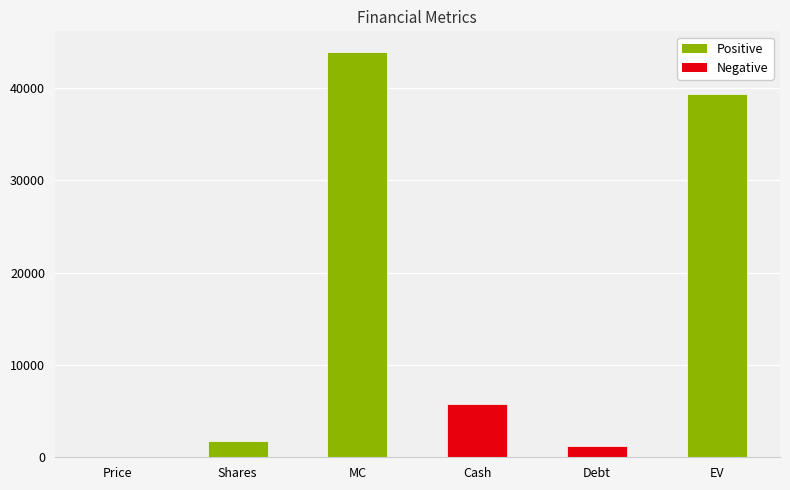

What is the minimum value shown in the chart?

24.4